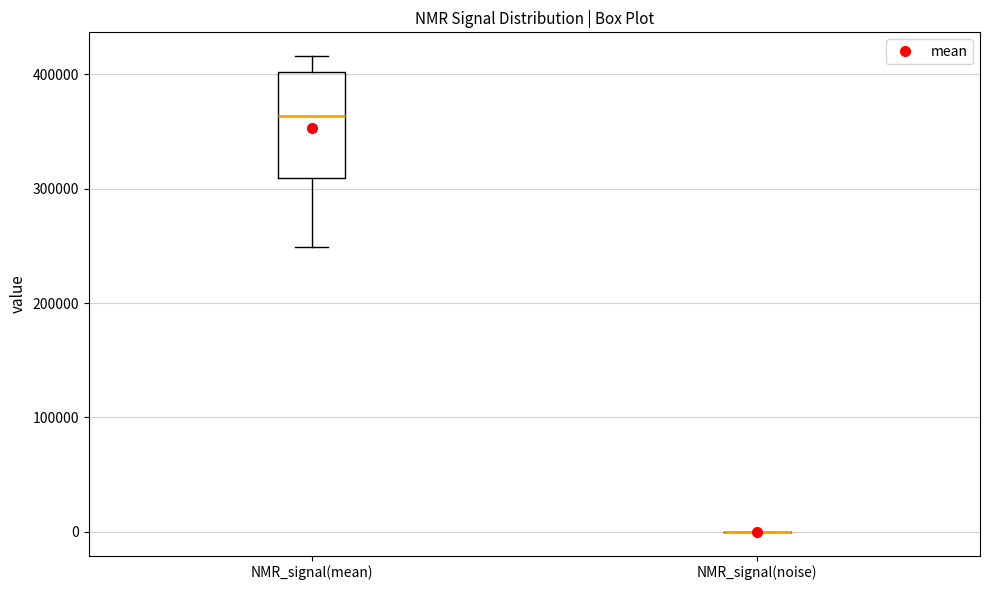

Where does the lower whisker of the box for NMR_signal(mean) end on the y-axis? The values are not printed on the chart, so give them approximately, as read against the axis.

250000